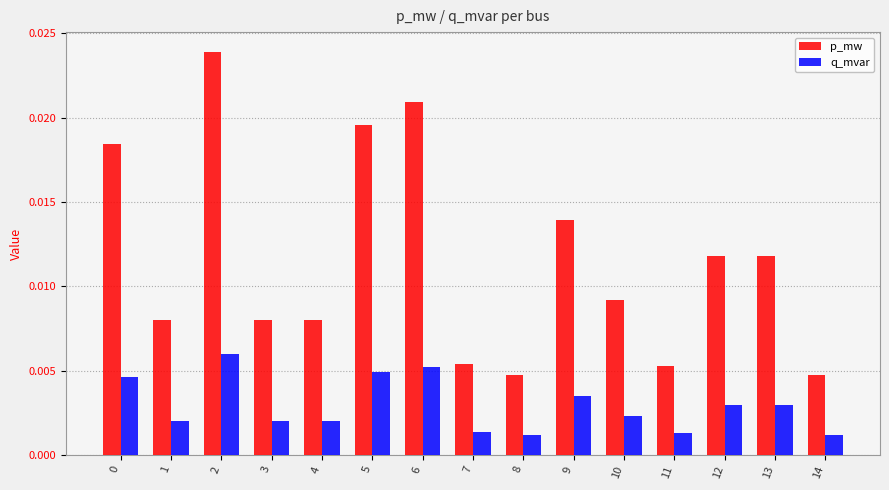

Between 0 and 12, which series saw the biggest shift?

p_mw